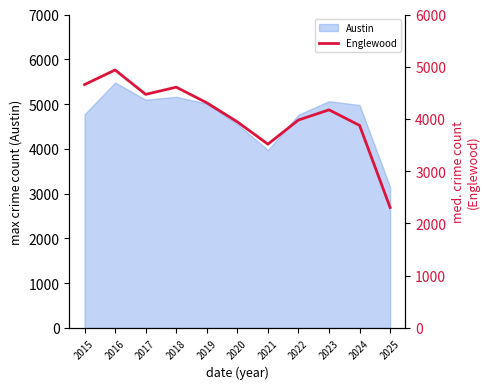

How many lines are shown in the chart?

1